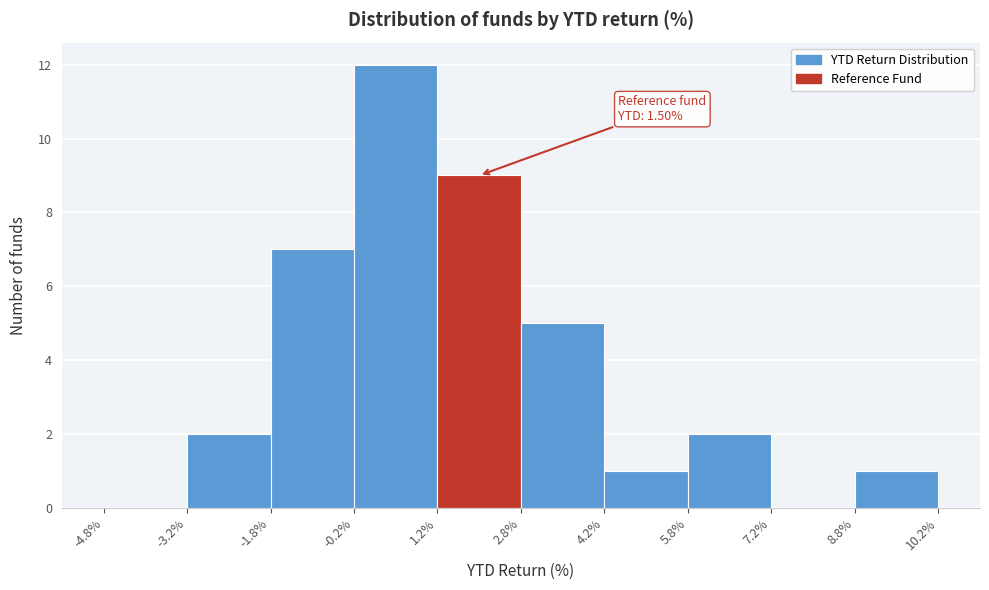

Over which range of the x-axis is the bar tallest?

-0.2% to 1.2%